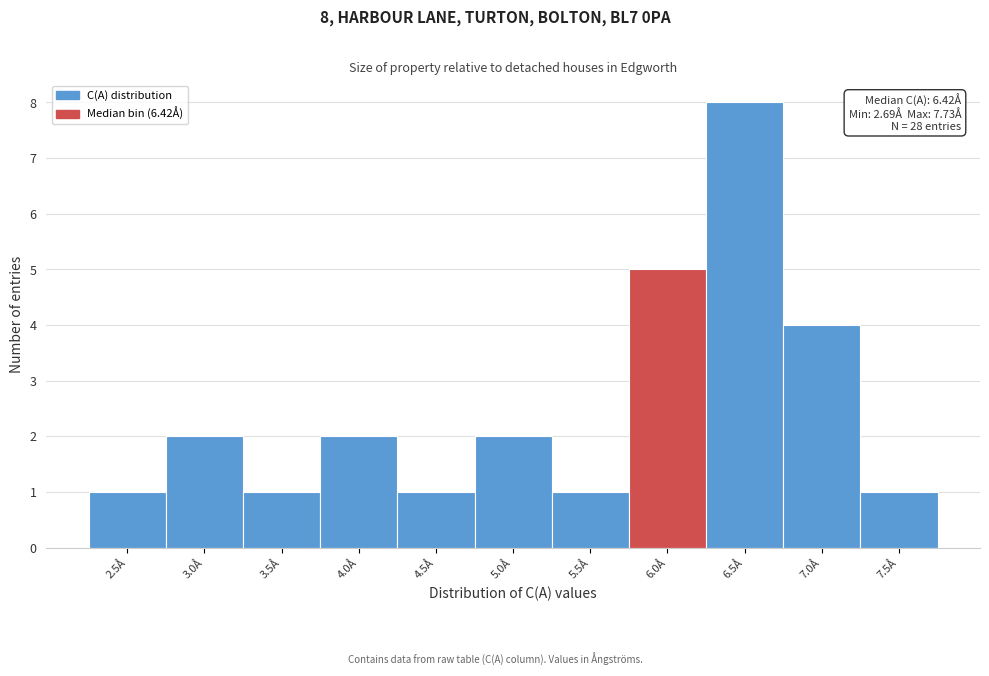

Reading right to left, list all the values displayed in this chart.

1	4	8	5	1	2	1	2	1	2	1